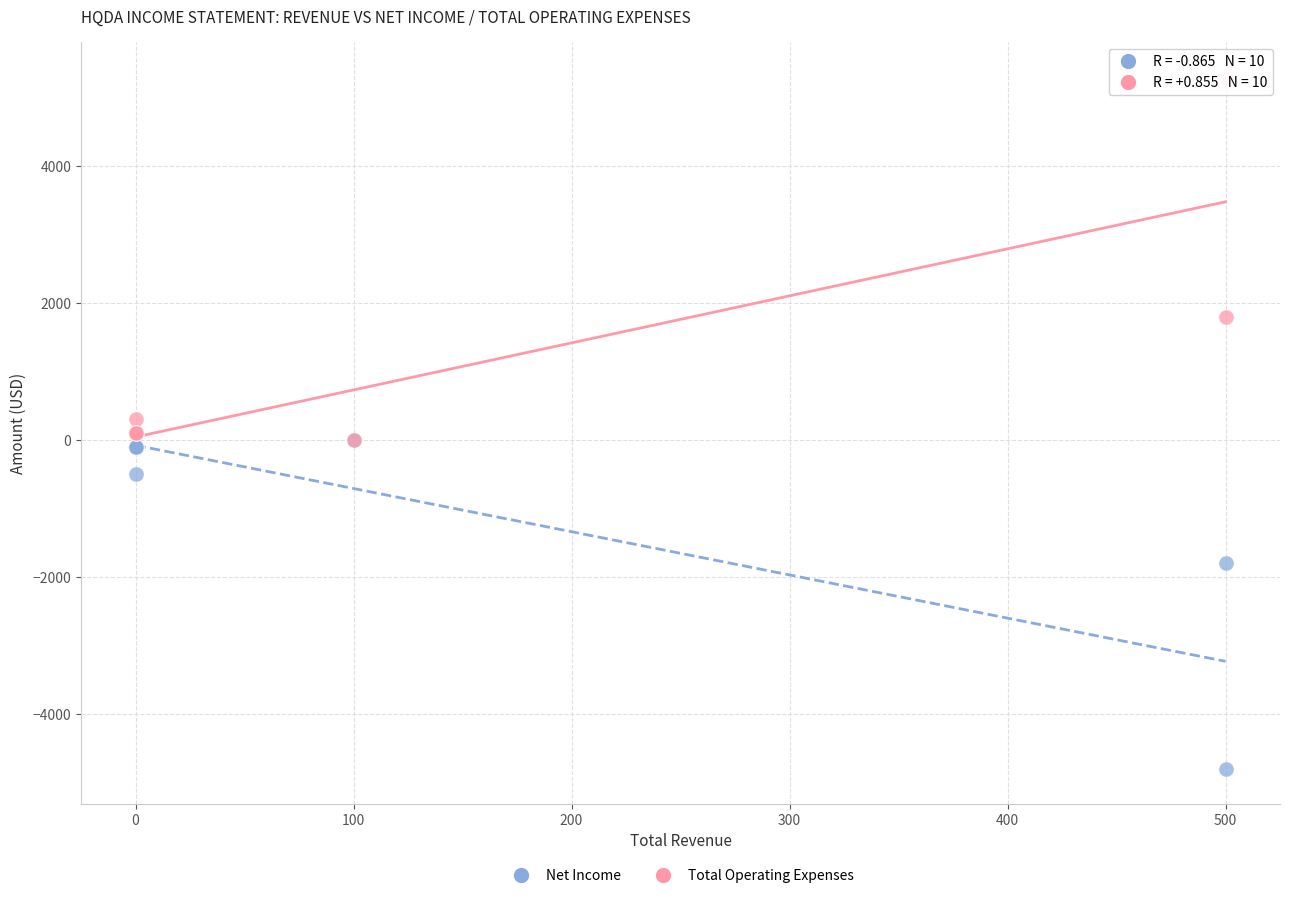

In the Net Income series, what Y value is closest to -2400?

-1800